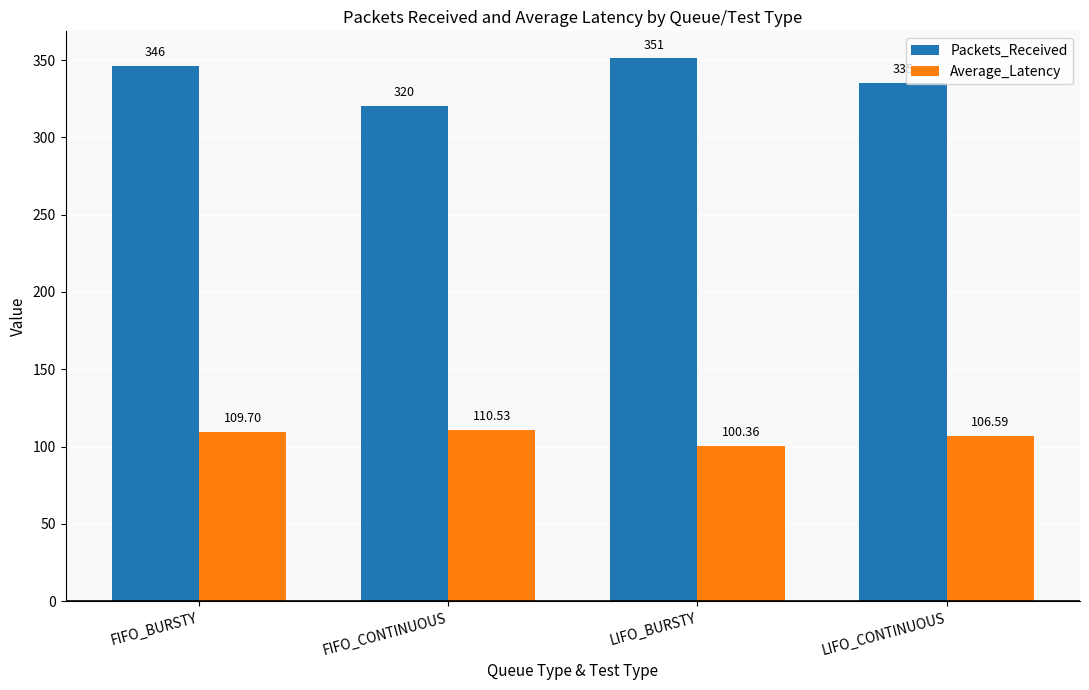

Reading right to left, extract all data points from this chart.

Packets_Received: LIFO_CONTINUOUS=335.0	LIFO_BURSTY=351.0	FIFO_CONTINUOUS=320.0	FIFO_BURSTY=346.0
Average_Latency: LIFO_CONTINUOUS=106.6	LIFO_BURSTY=100.4	FIFO_CONTINUOUS=110.5	FIFO_BURSTY=109.7